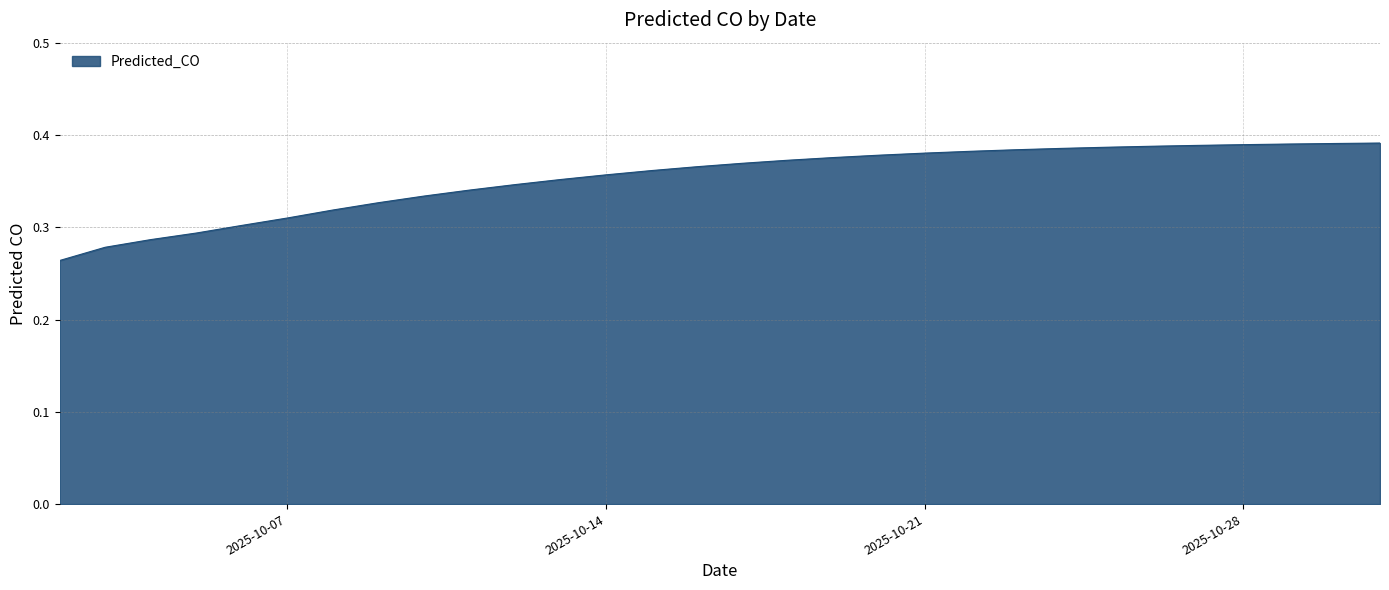

How many lines are shown in the chart?

1